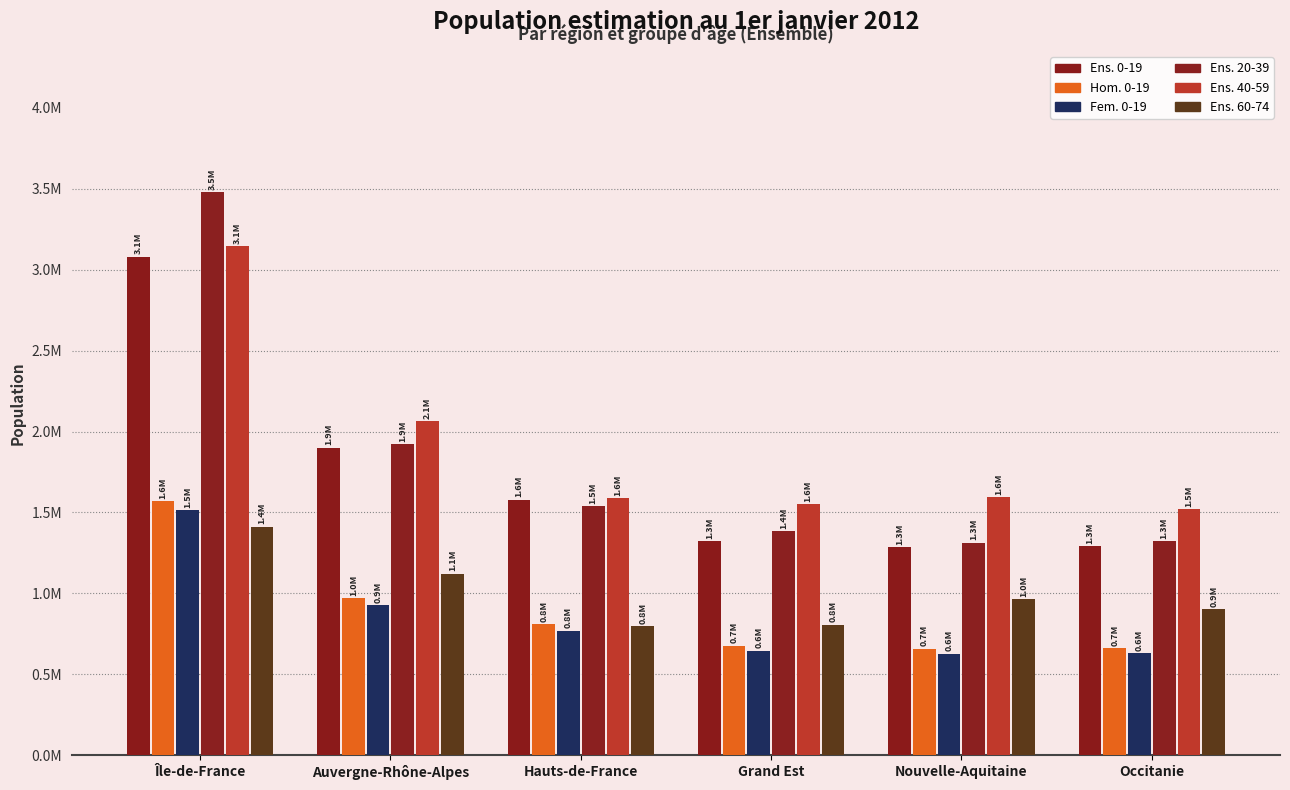

What is the sum of the Ens. 0-19 values at Île-de-France and Occitanie?

4371946